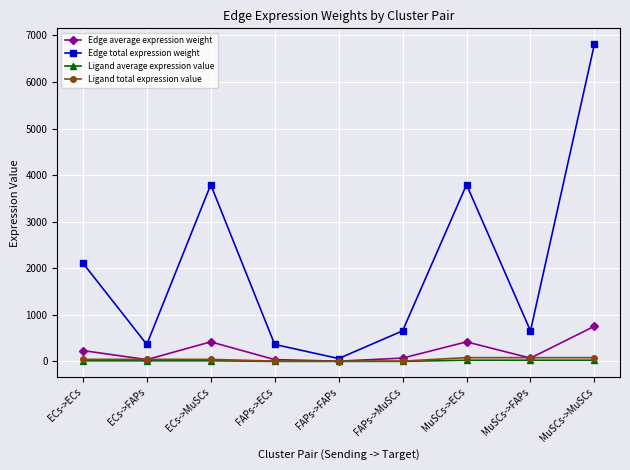

Is this an area chart (filled region under the line)?

No